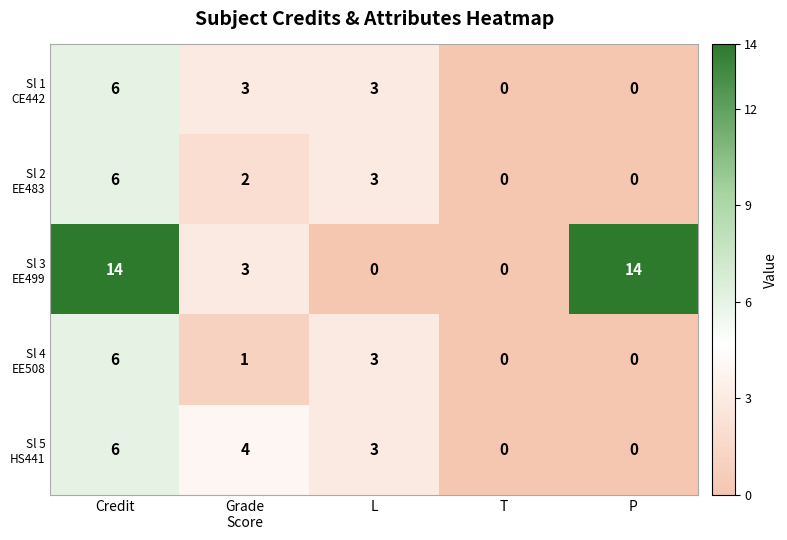

What is the greatest value displayed?

14